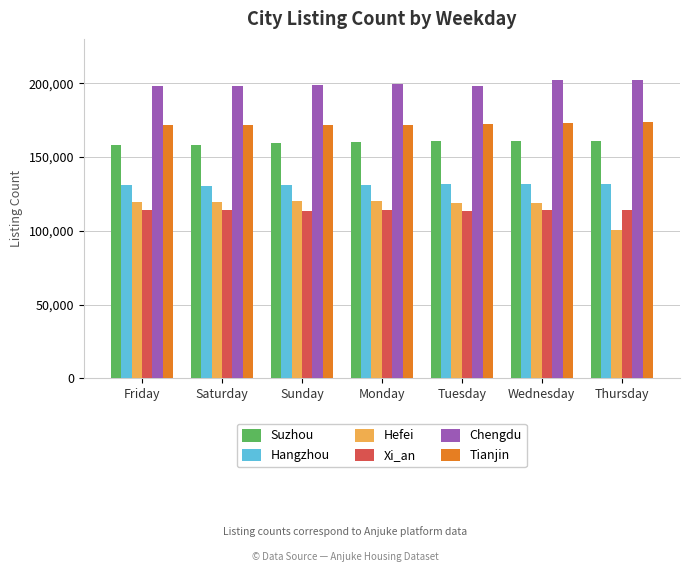

What is the average value of the Chengdu series?

199514